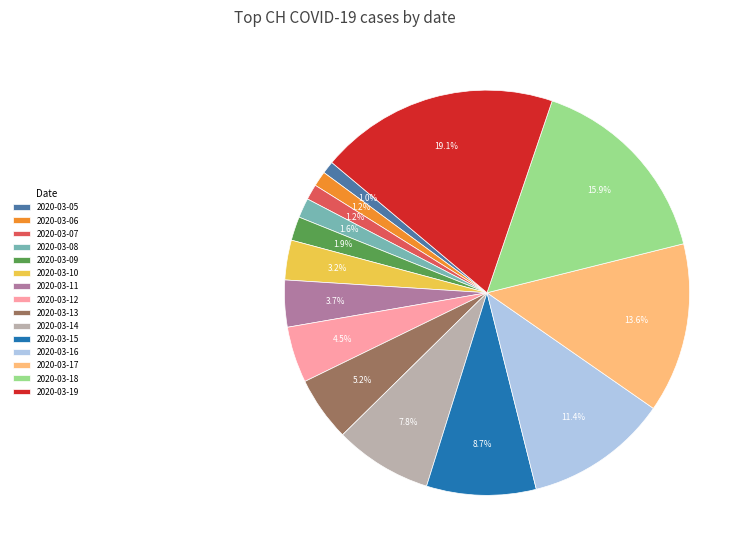

Is the sum of 2020-03-14 and 2020-03-18 greater than half?

No